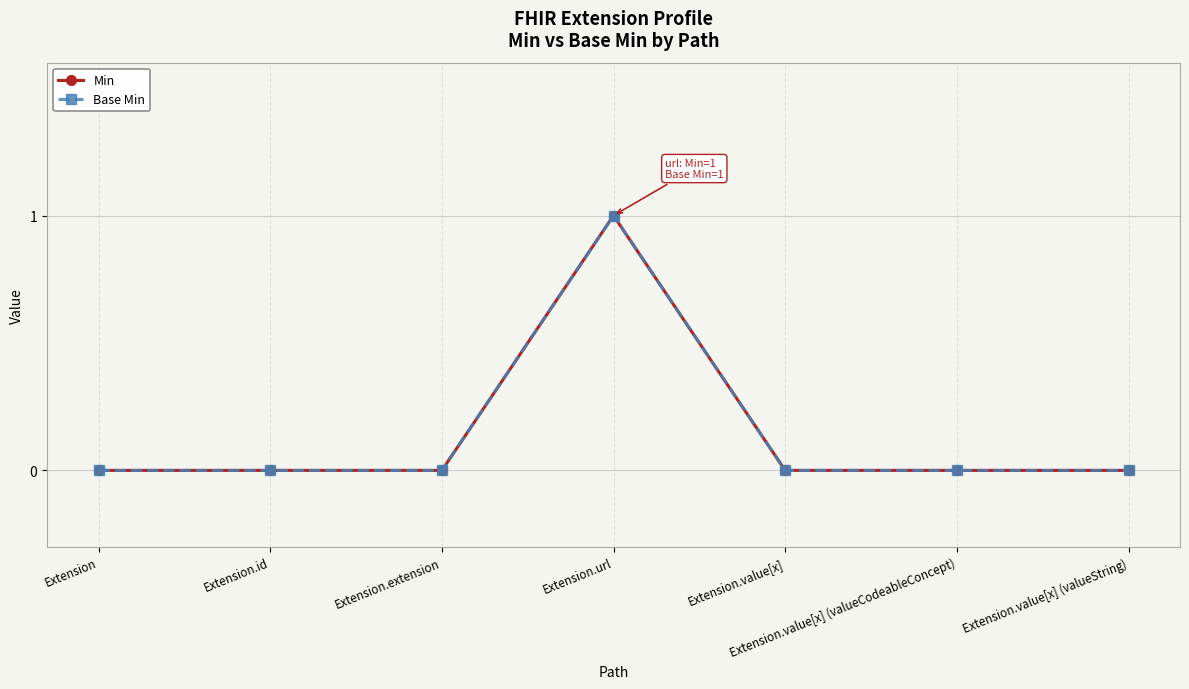

Does the chart have visible grid lines?

Yes